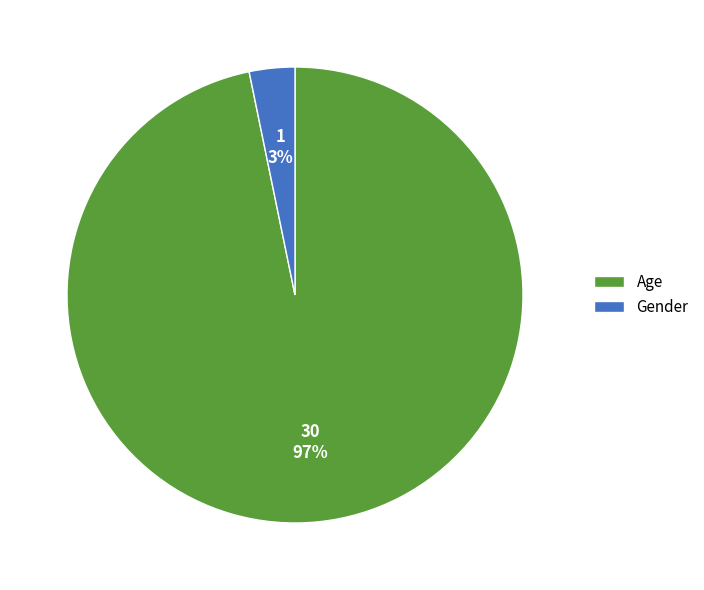

What is the majority slice?

Age